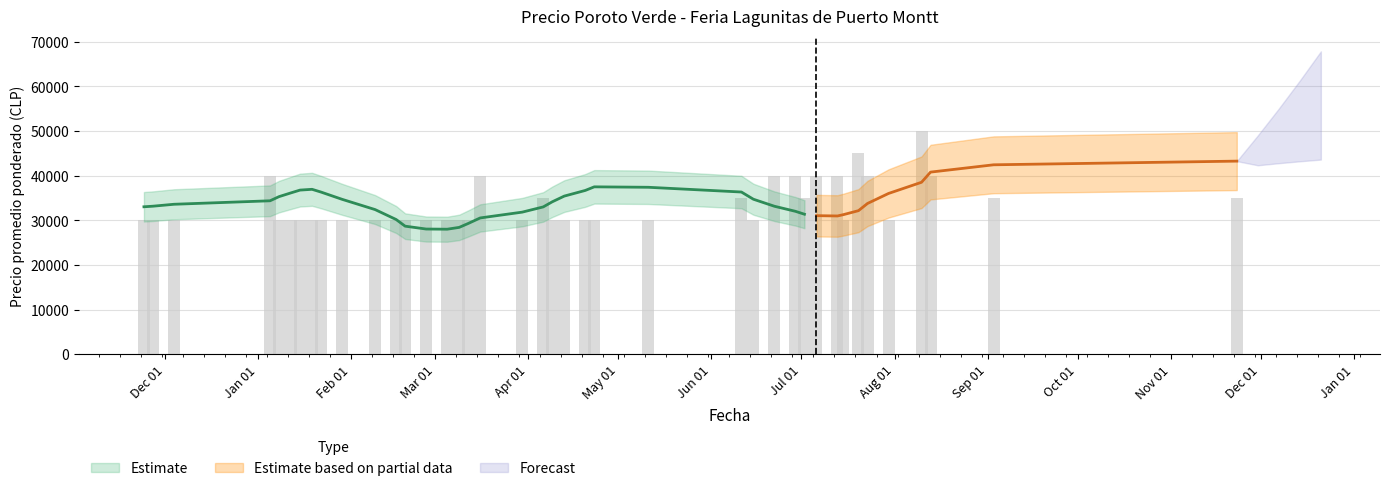

What is the label of the 33rd bar from the right?

2021-01-19